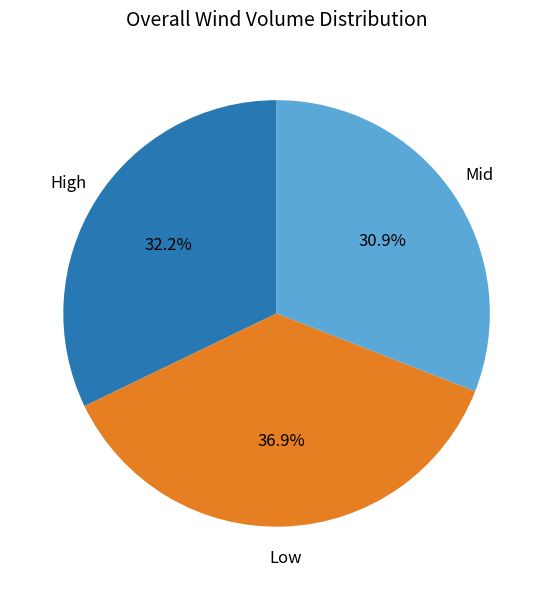

How many slices are in this pie chart?

3